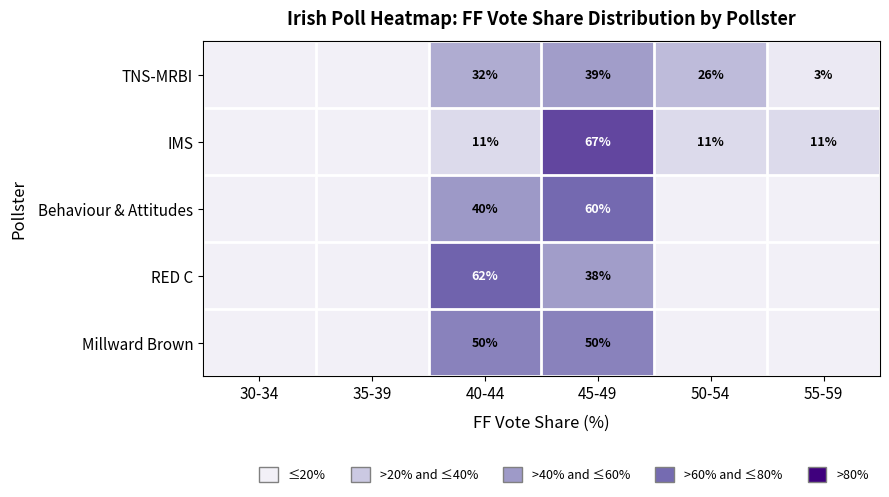

What is the difference between the RED C values at 45-49 and 40-44?

24